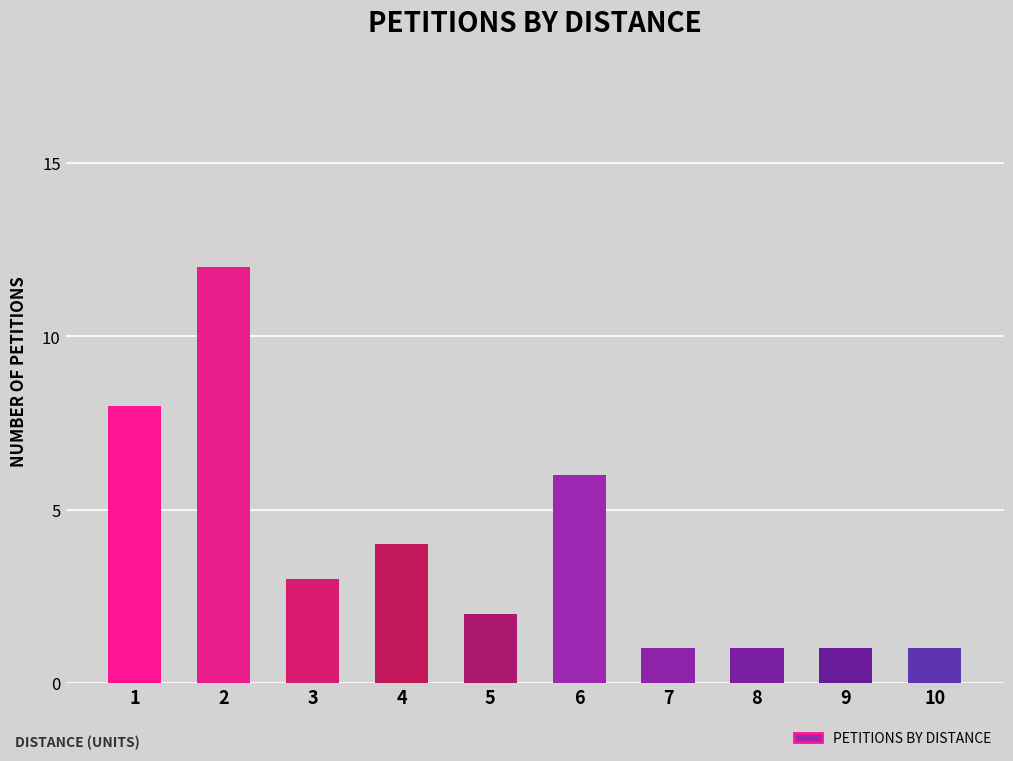

Where is the data nearest to the value 6?

6